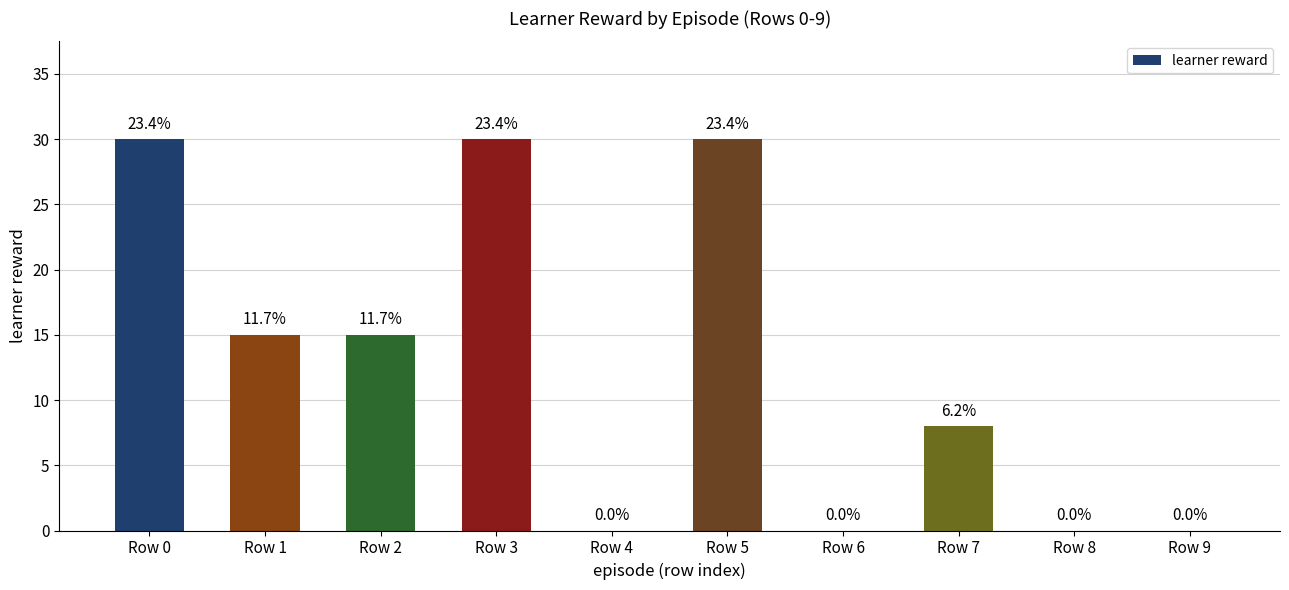

Are the bars horizontal?

No